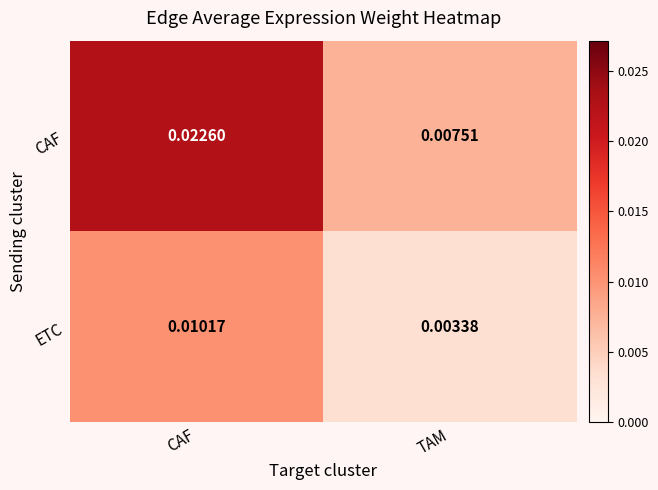

Where is ETC nearest to the value 0?

TAM